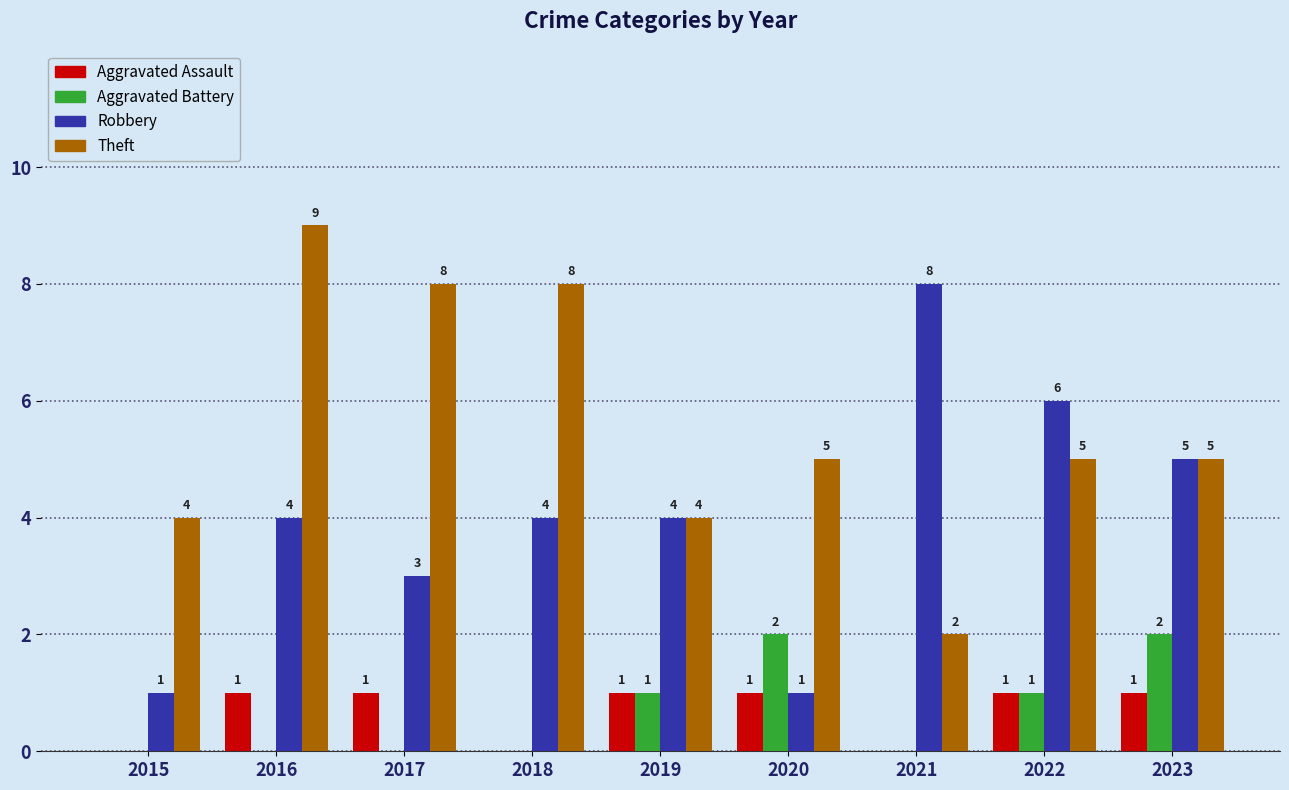

How many values in Aggravated Battery are above zero?

4